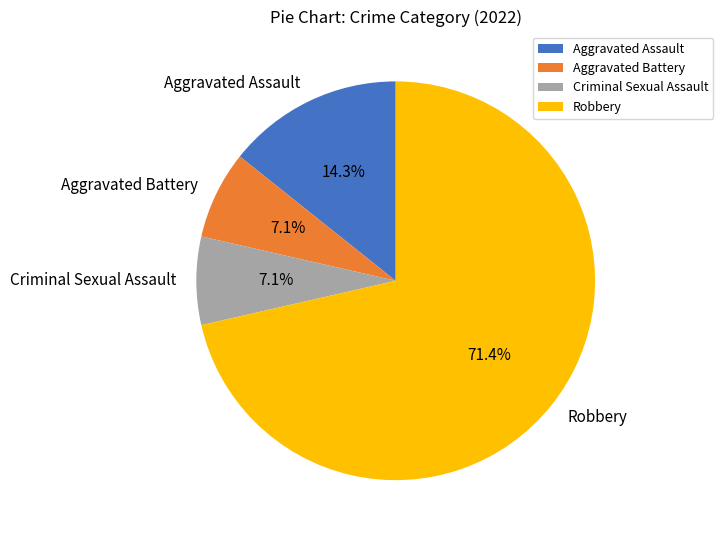

Is the sum of Robbery and Aggravated Assault greater than half?

Yes